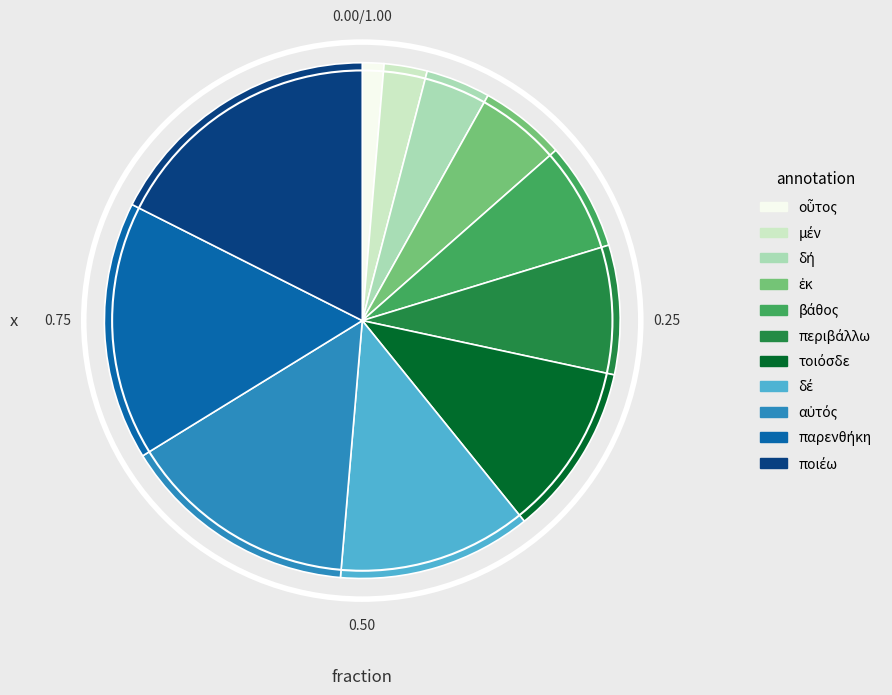

How many segments does this pie chart have?

11